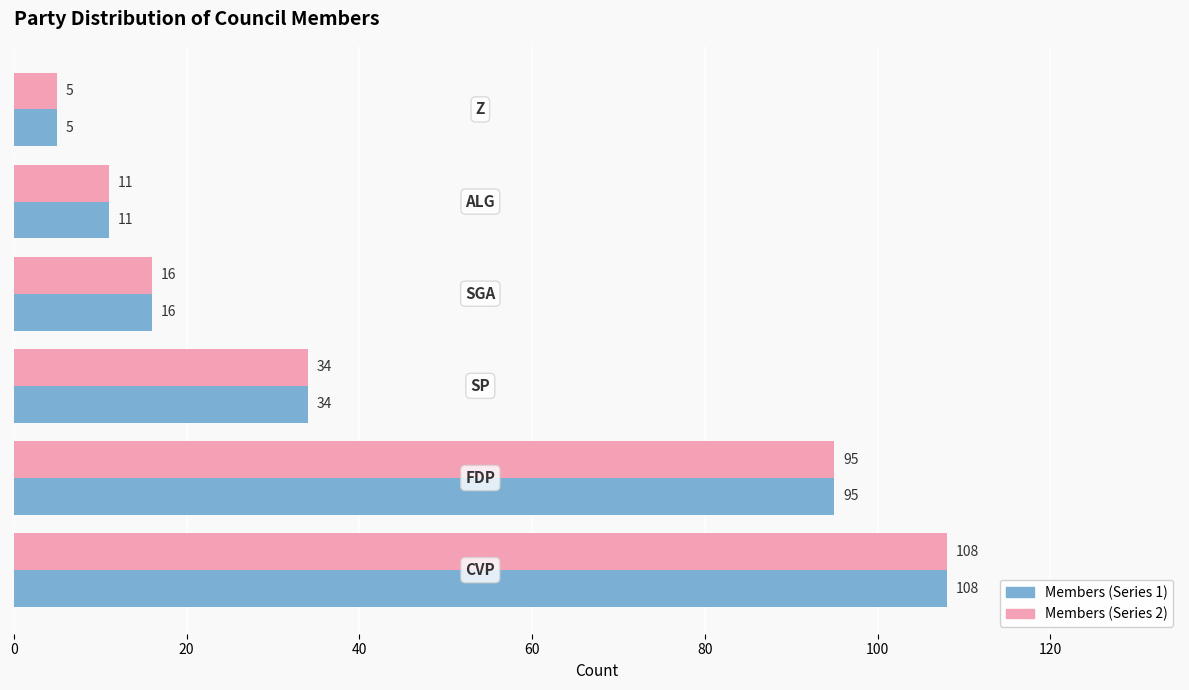

What is the minimum value shown in the chart?

5